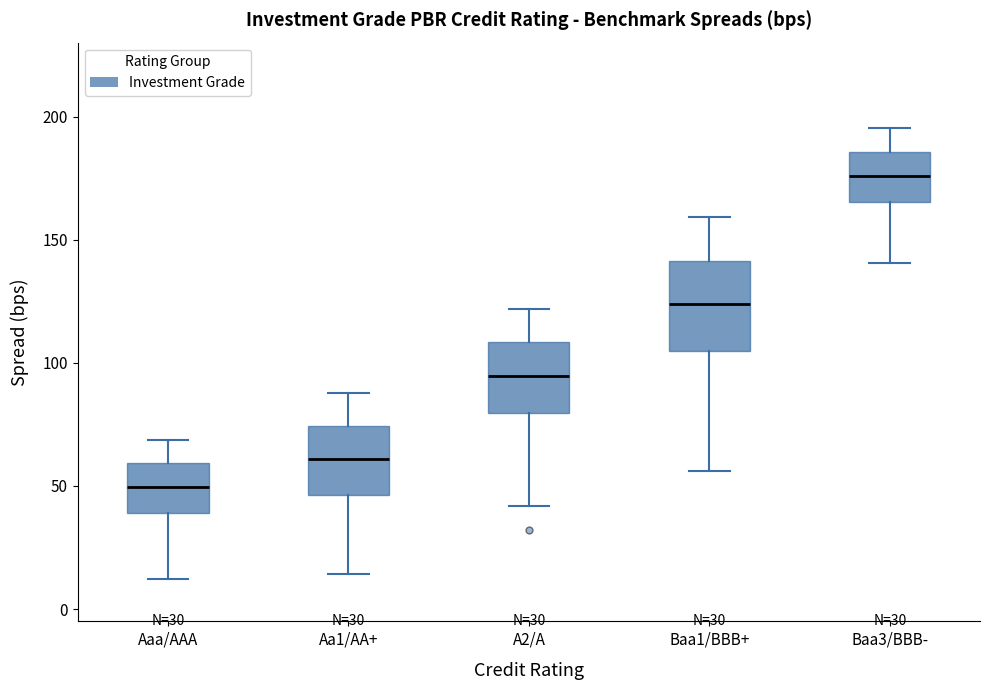

Comparing the boxes themselves (not the whiskers), which one is the tallest?

Baa1/BBB+